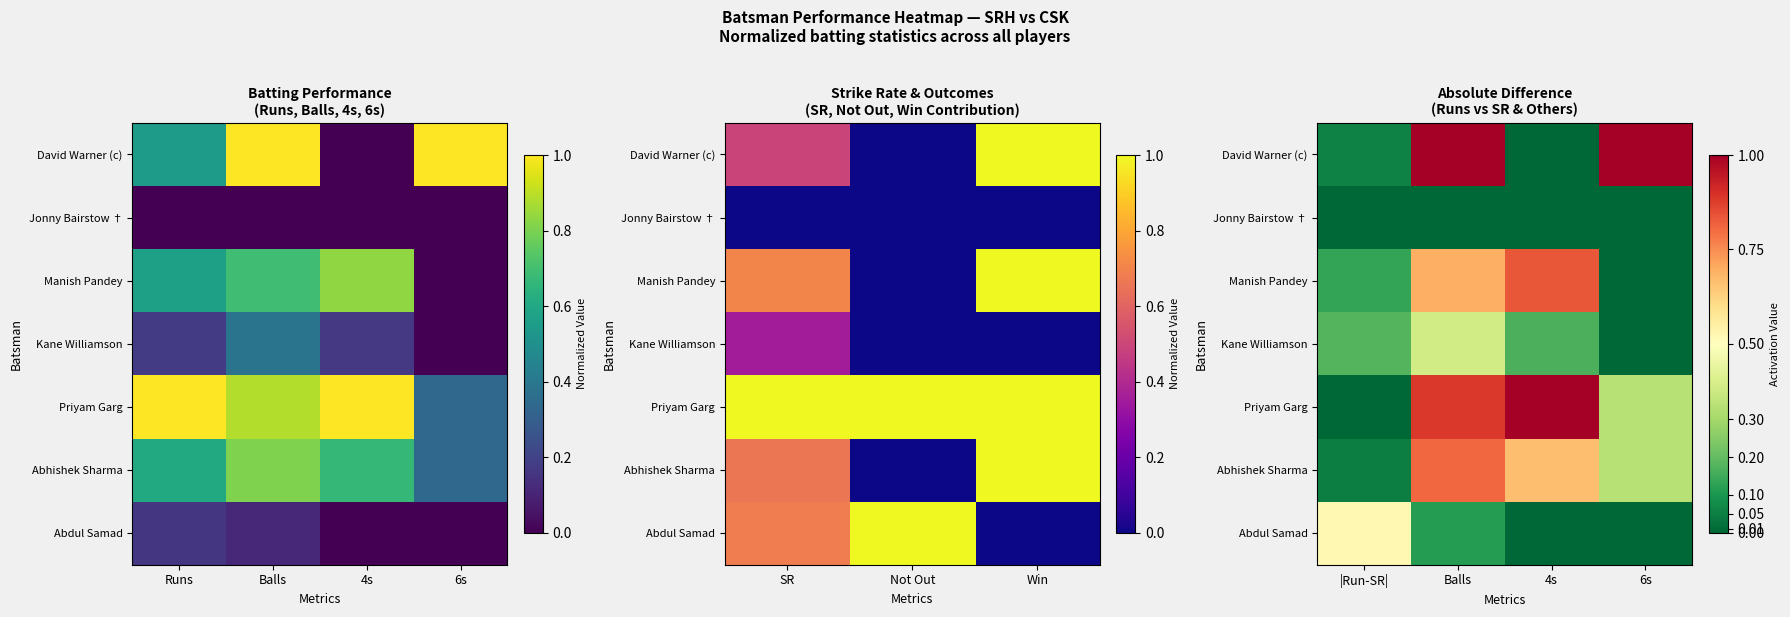

Between Balls and 4s, which series saw the biggest shift?

David Warner (c)